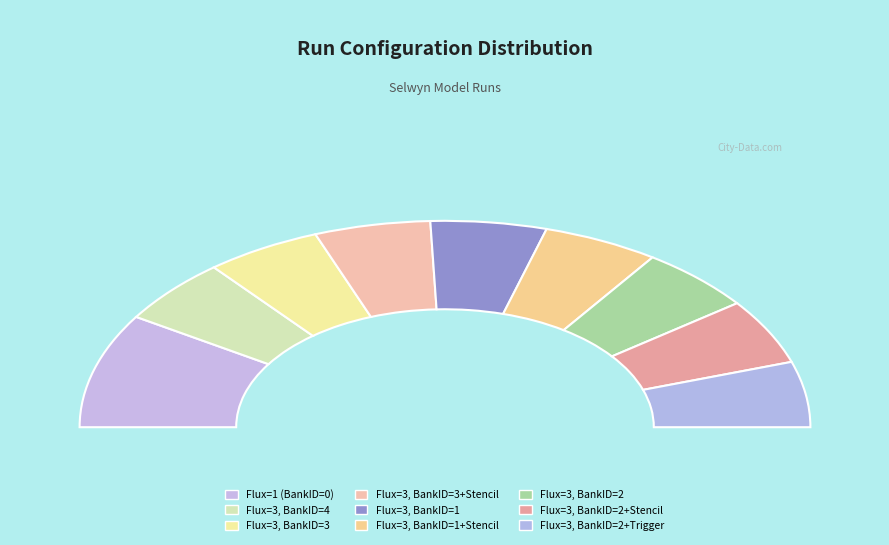

To the nearest percent, what percentage of the pie is BankFlux=3 BankID=2 Trigger=2?

7%